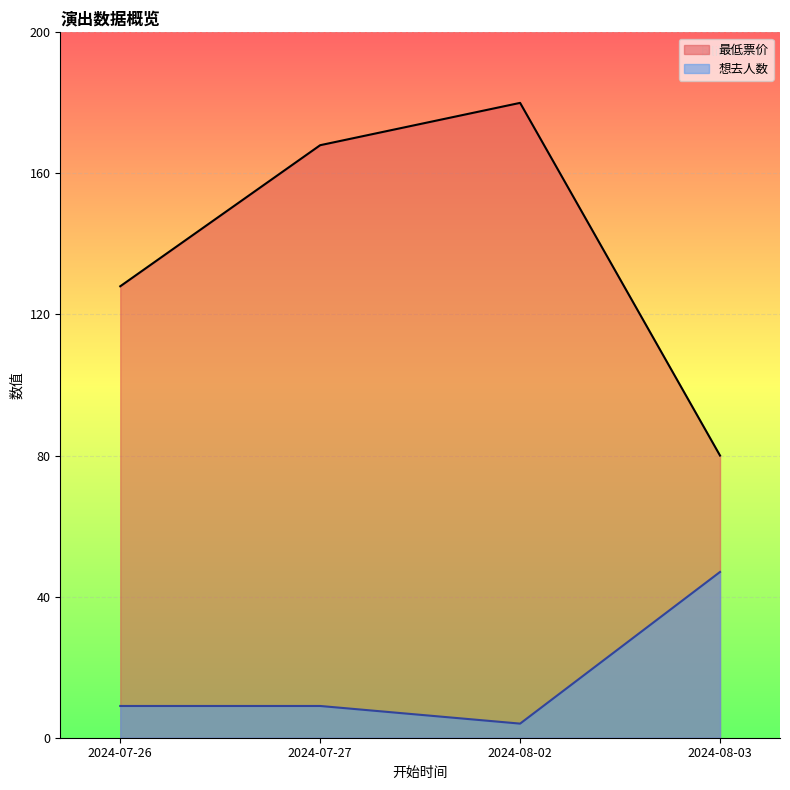

True or false: 想去人数 and 最低票价 intersect in this chart.

False